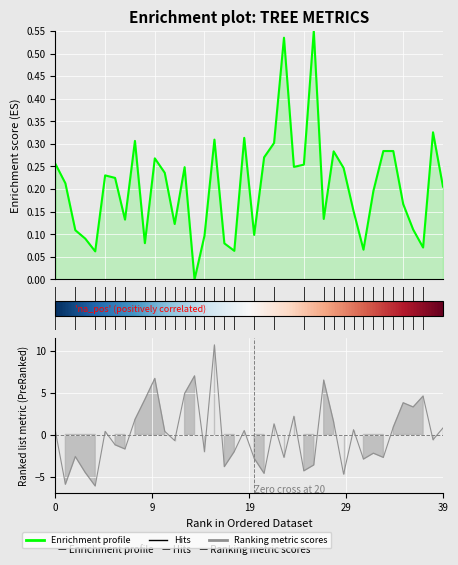

What value does the data have at 11?

0.2